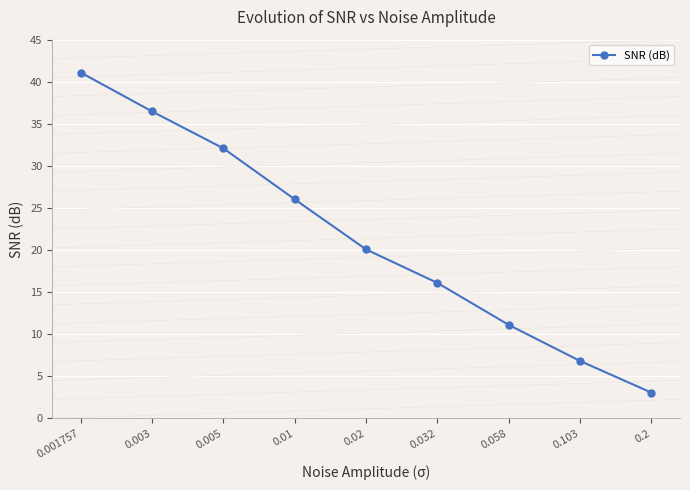

Rank the categories by value from lowest to highest.

0.2, 0.103, 0.058, 0.032, 0.02, 0.01, 0.005, 0.003, 0.001757